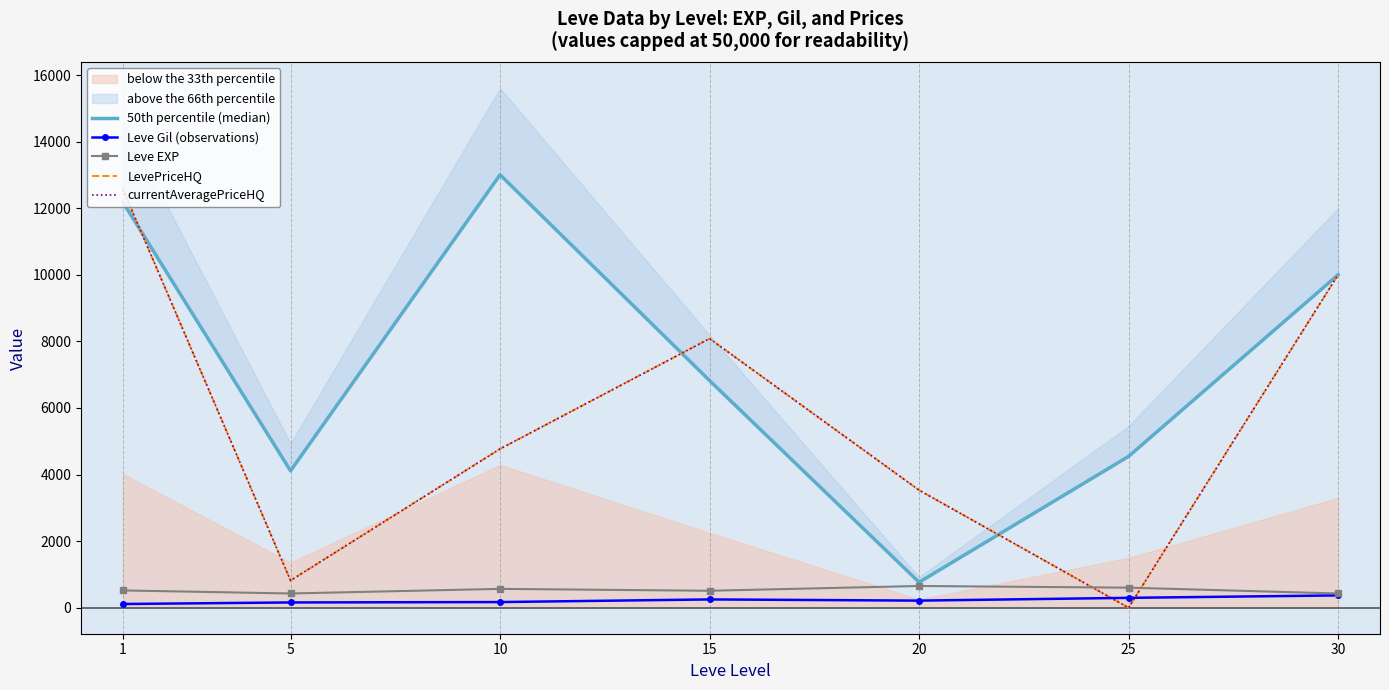

How many data points in 50th percentile (median) are less than 6822?

3